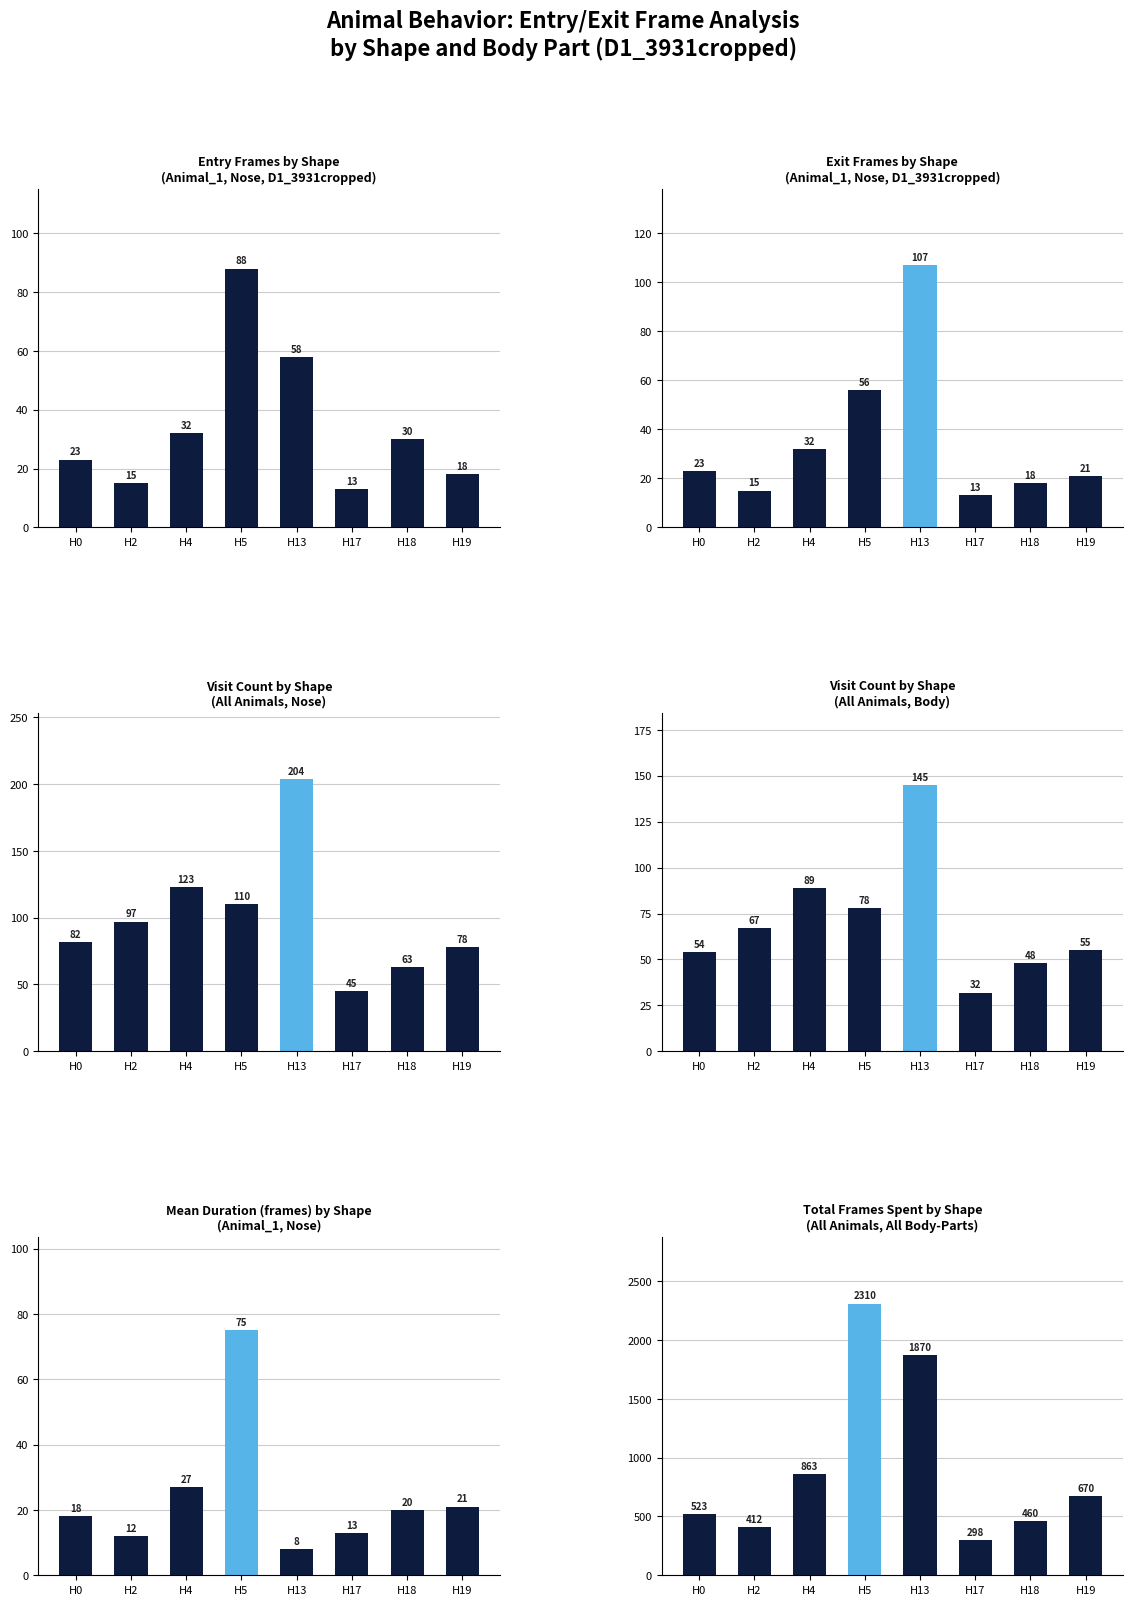

Rank the categories by value from highest to lowest.

H5, H13, H4, H19, H0, H18, H2, H17